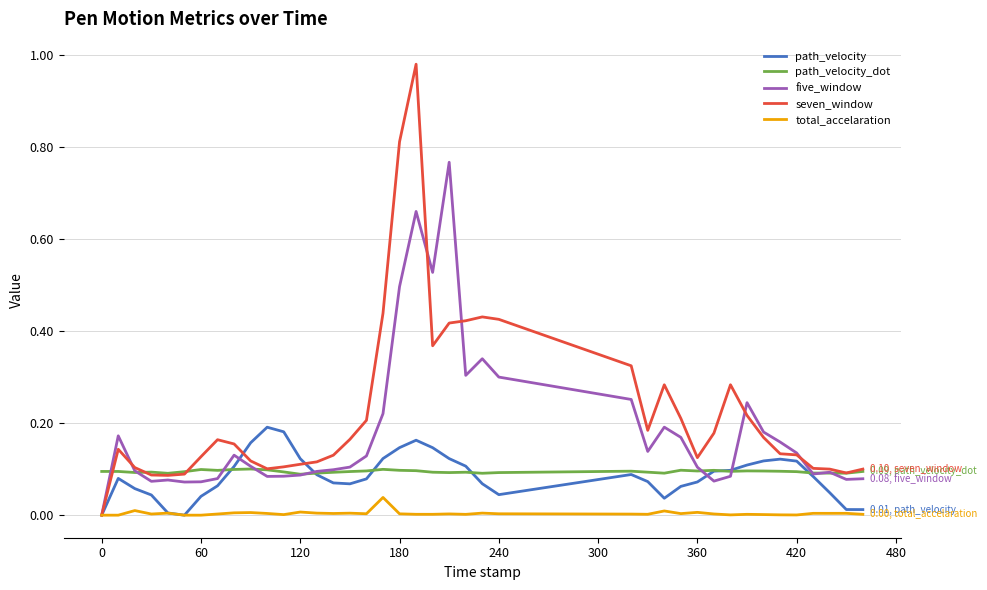

List the series in order of their peak value, highest first.

seven_window, five_window, path_velocity, path_velocity_dot, total_accelaration